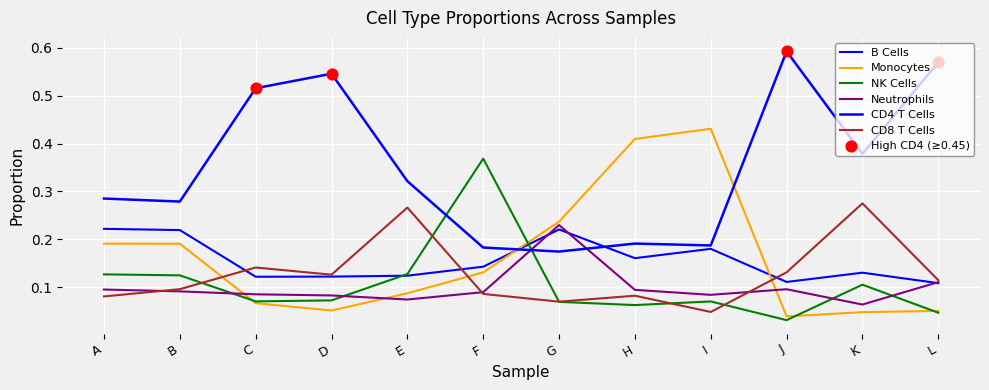

How many lines are shown in the chart?

6